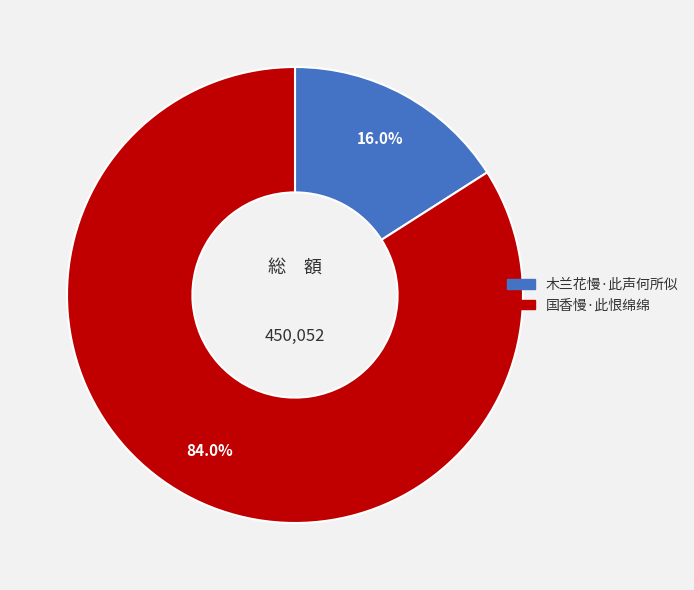

What is the majority slice?

国香慢·此恨绵绵